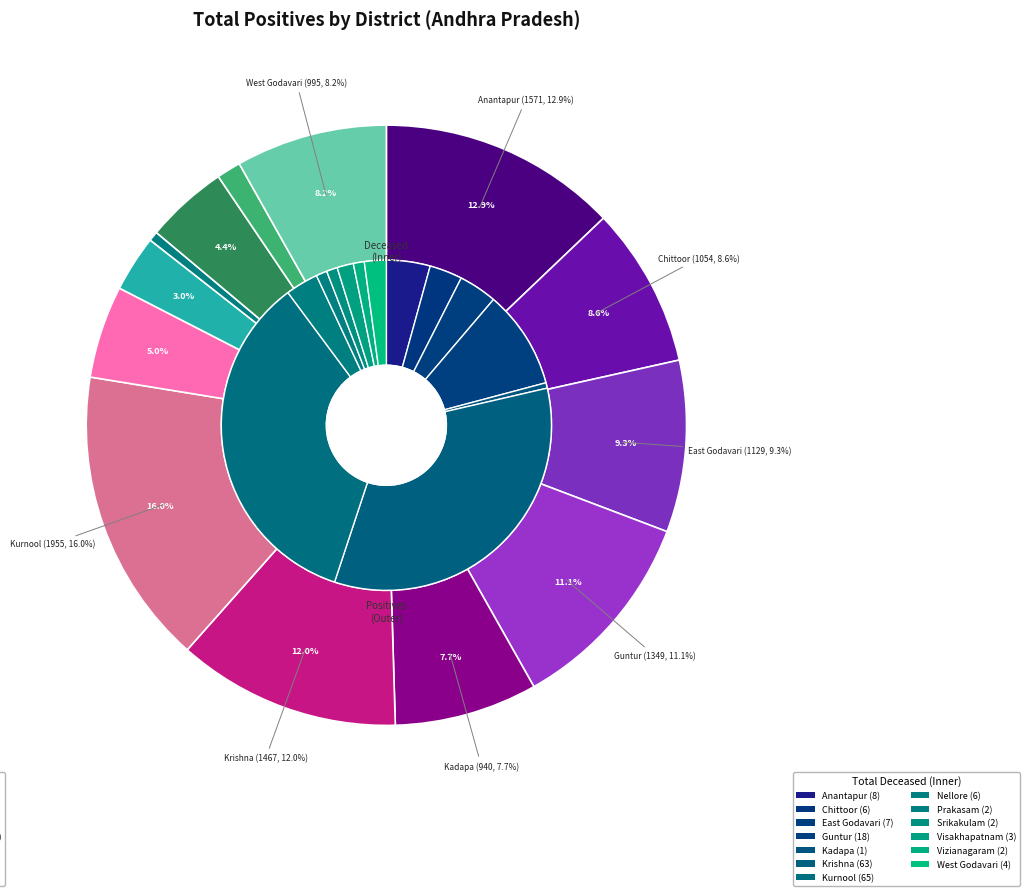

How many slices are in this pie chart?

13